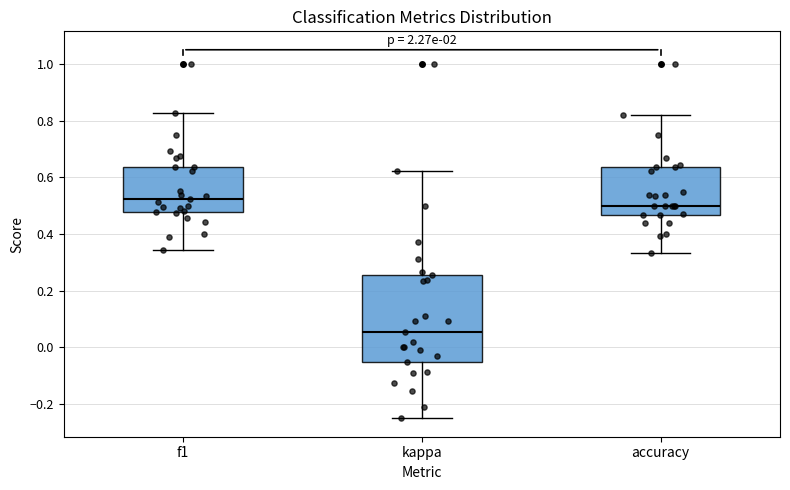

Where does the median line of the box for f1 sit on the y-axis? The values are not printed on the chart, so give them approximately, as read against the axis.

0.52